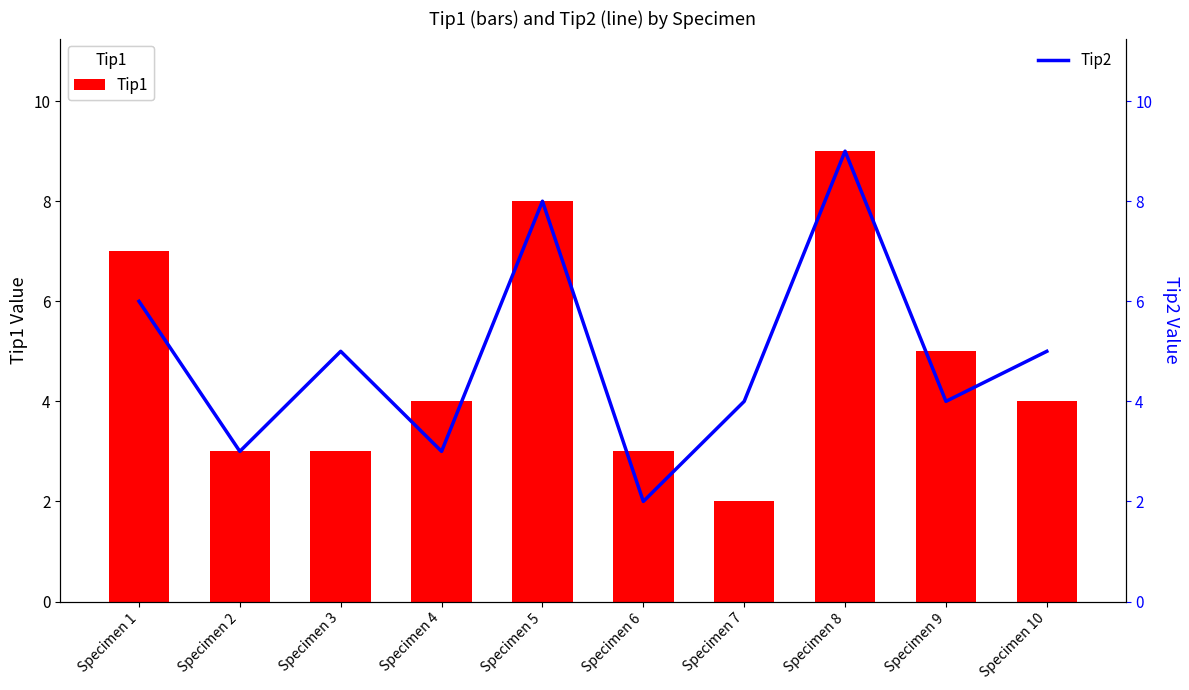

How many values in the Tip1 series exceed 4?

4